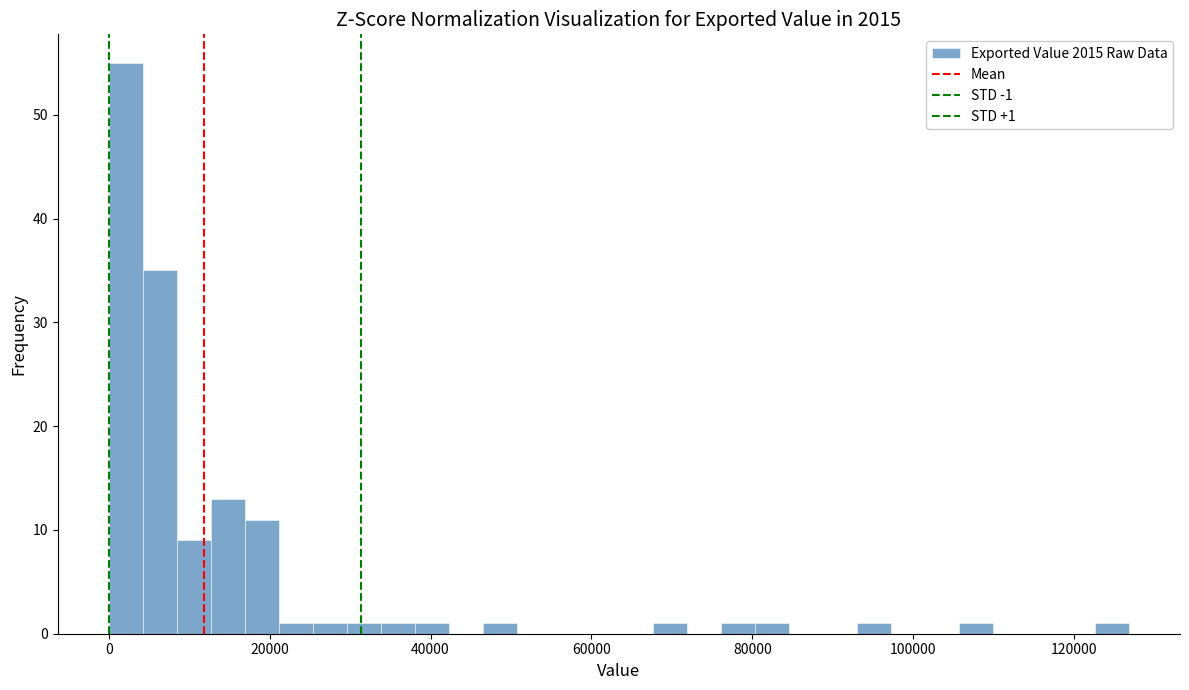

Around what value on the x-axis is the tallest bar? Give the approximate position of its centre, as read against the axis.

2000